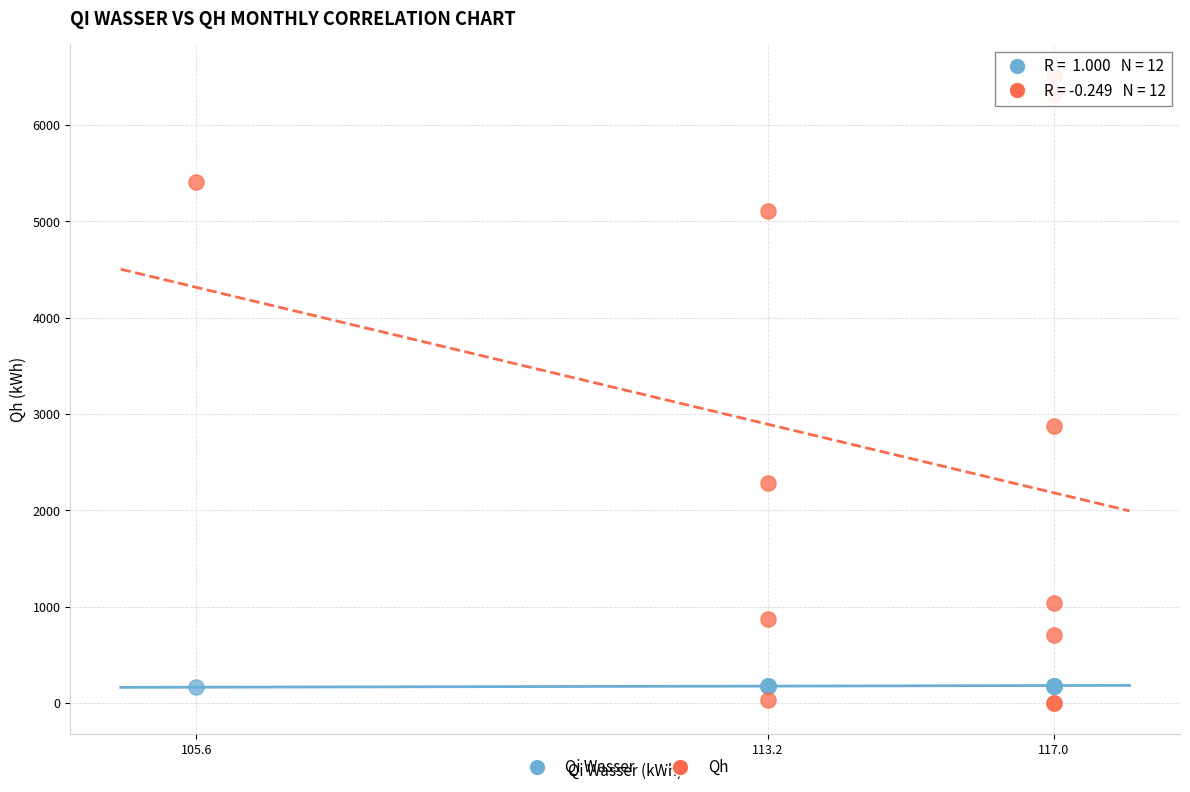

Which series contains the highest Y value?

Qh